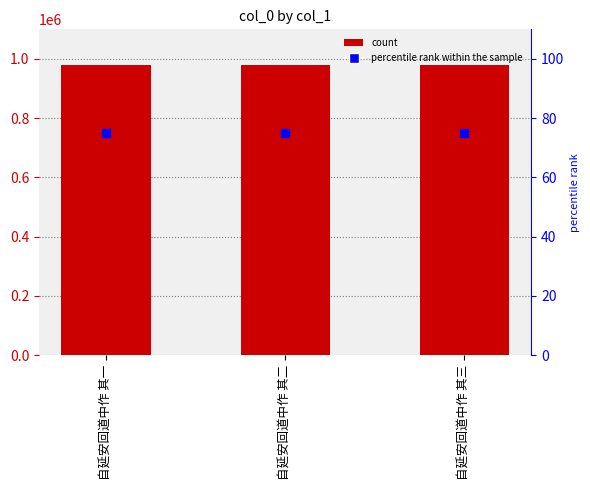

At which category is the sum across all series the highest?

自延安回道中作 其一